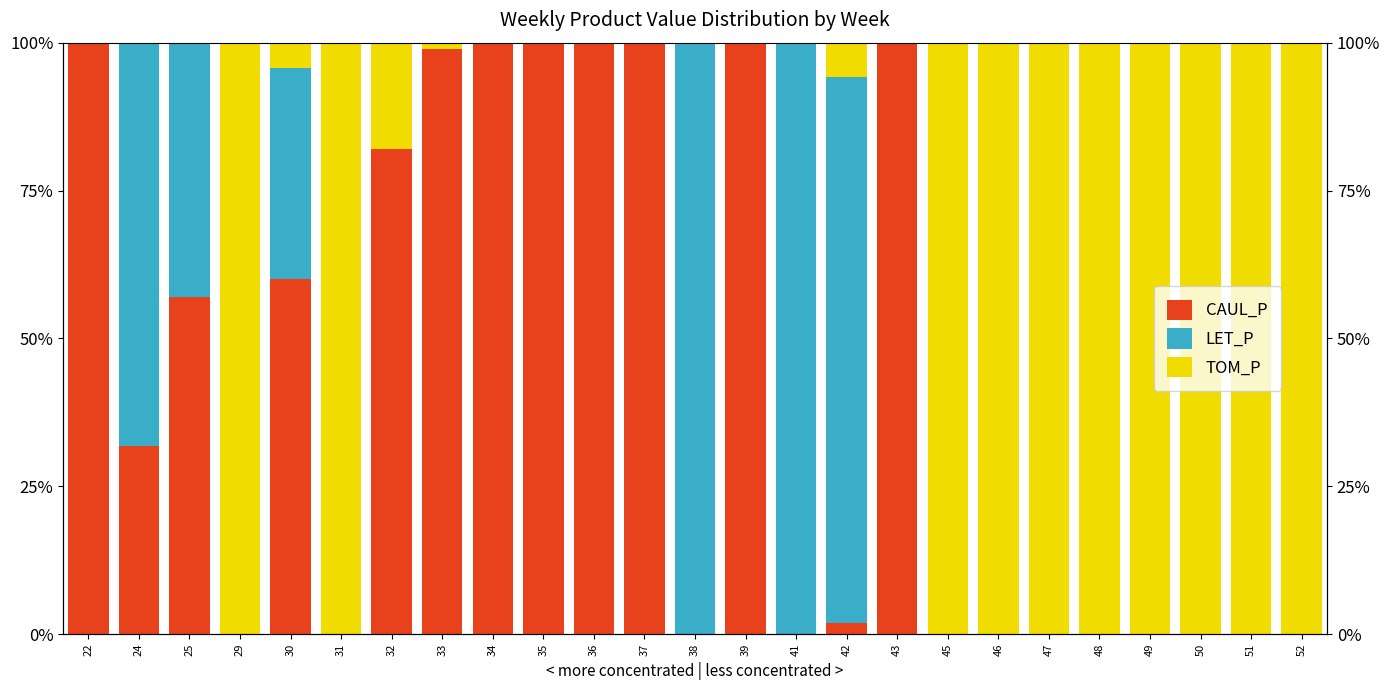

What is the sum of the CAUL_P values at 35 and 52?

100.0